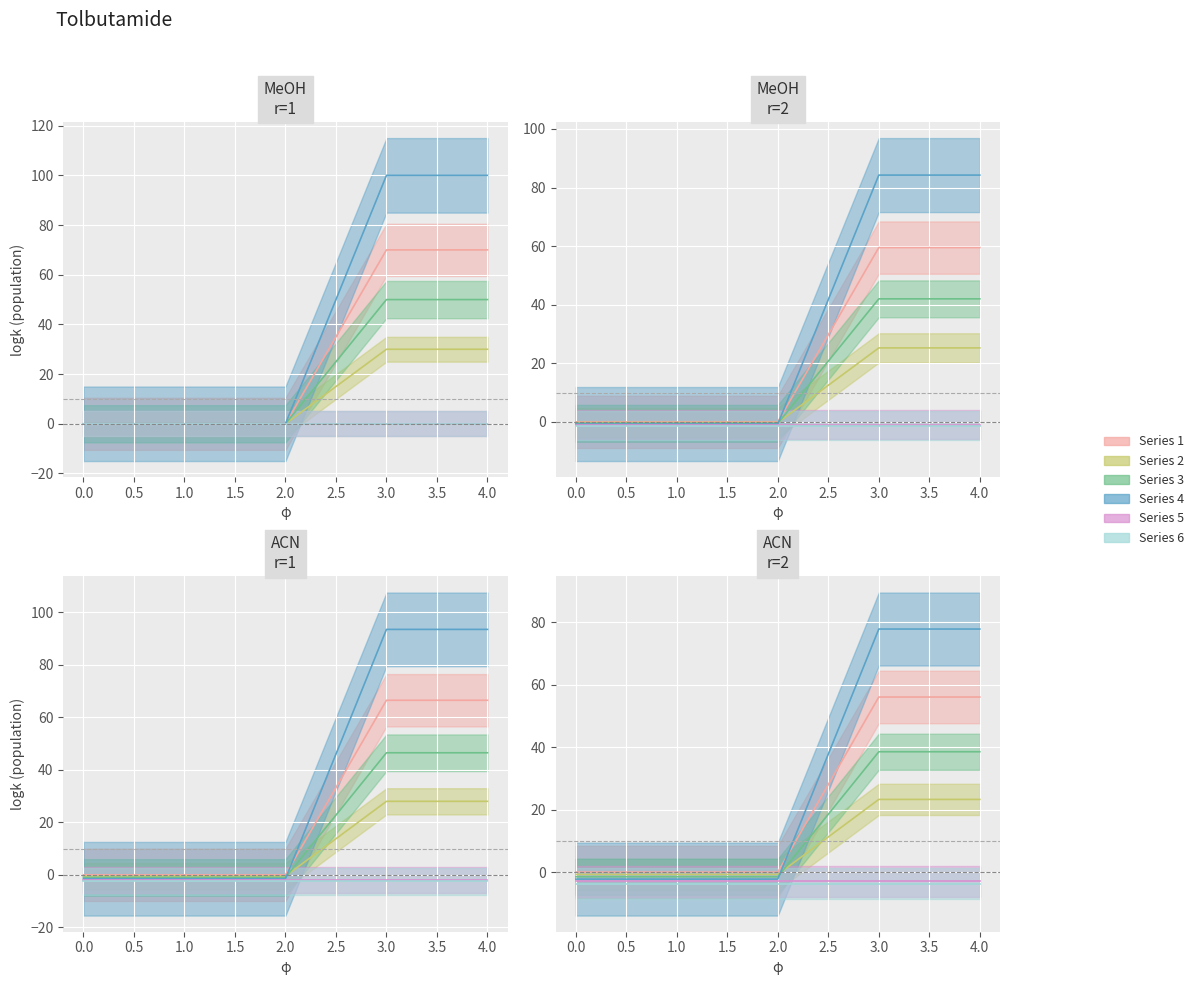

Is this an area chart (filled region under the line)?

No